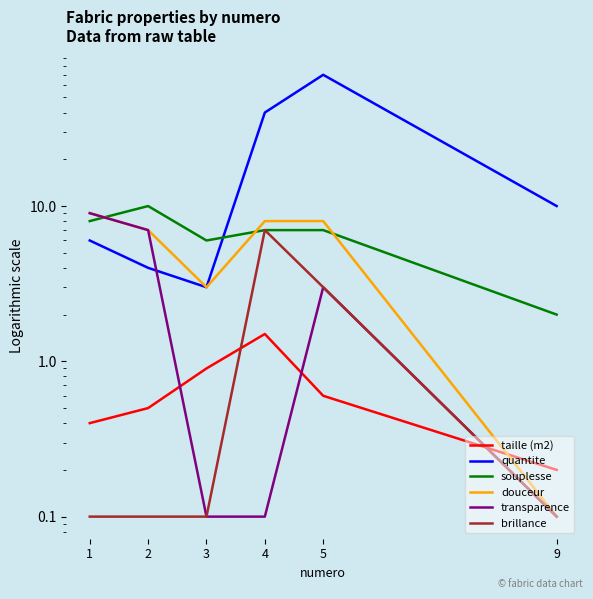

What are all the series names shown in the legend?

taille (m2), quantite, souplesse, douceur, transparence, brillance